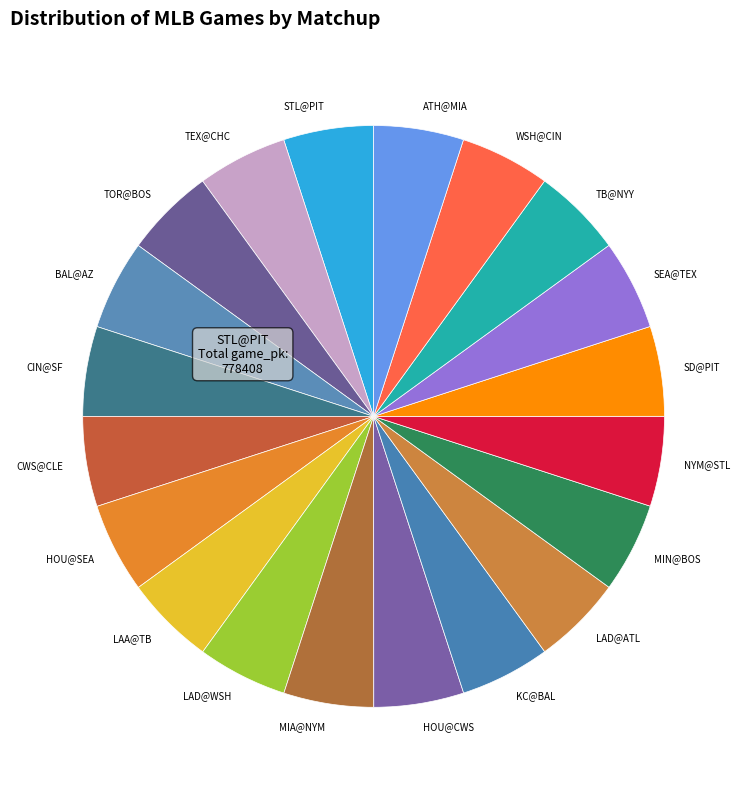

Is it true that MIN@BOS is 10% of the pie?

False